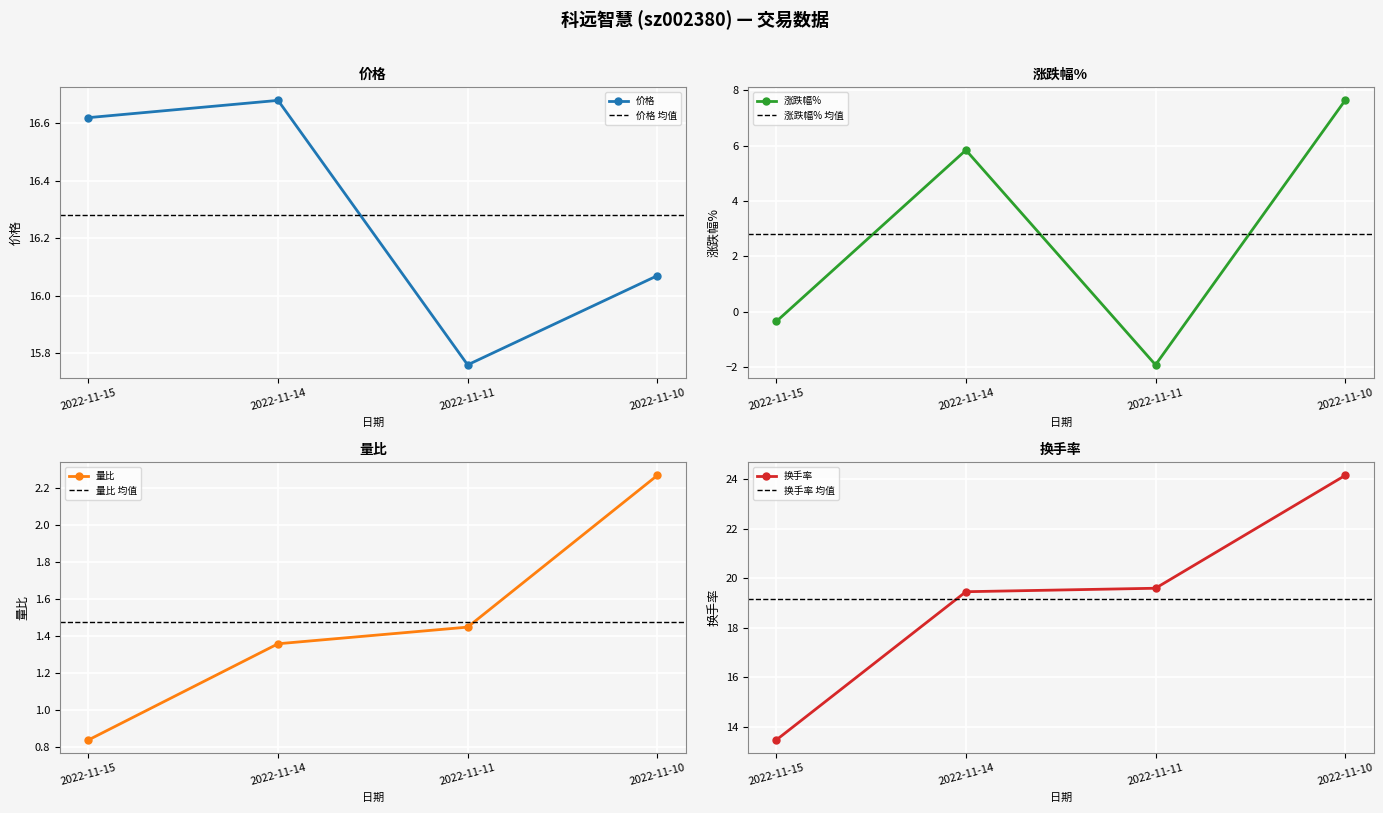

How many lines are shown in the chart?

4